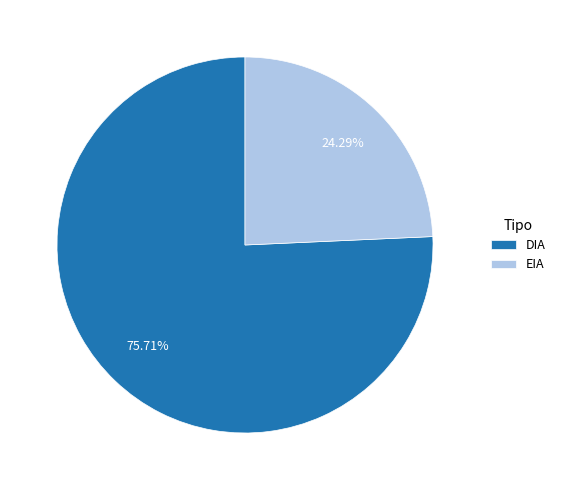

Is there a majority slice in this chart?

Yes